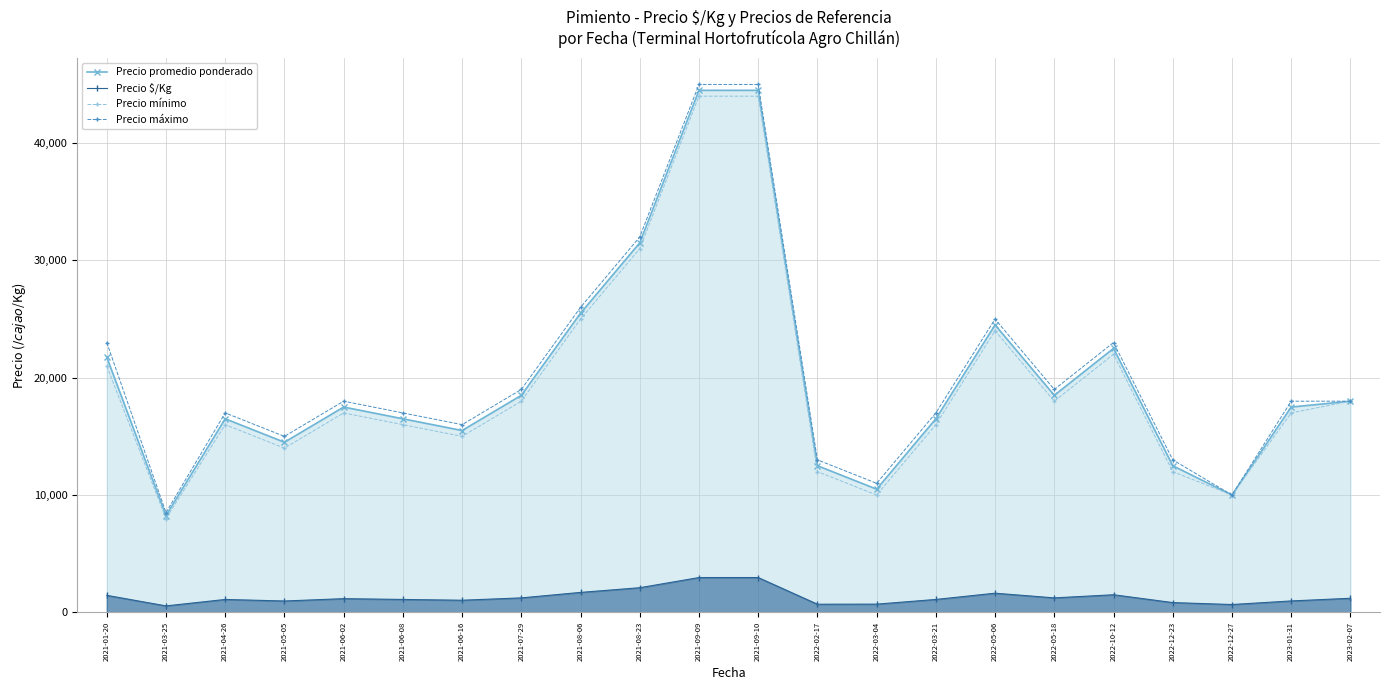

The Precio mínimo series shows 18000 at 2021-07-29. True or false?

True